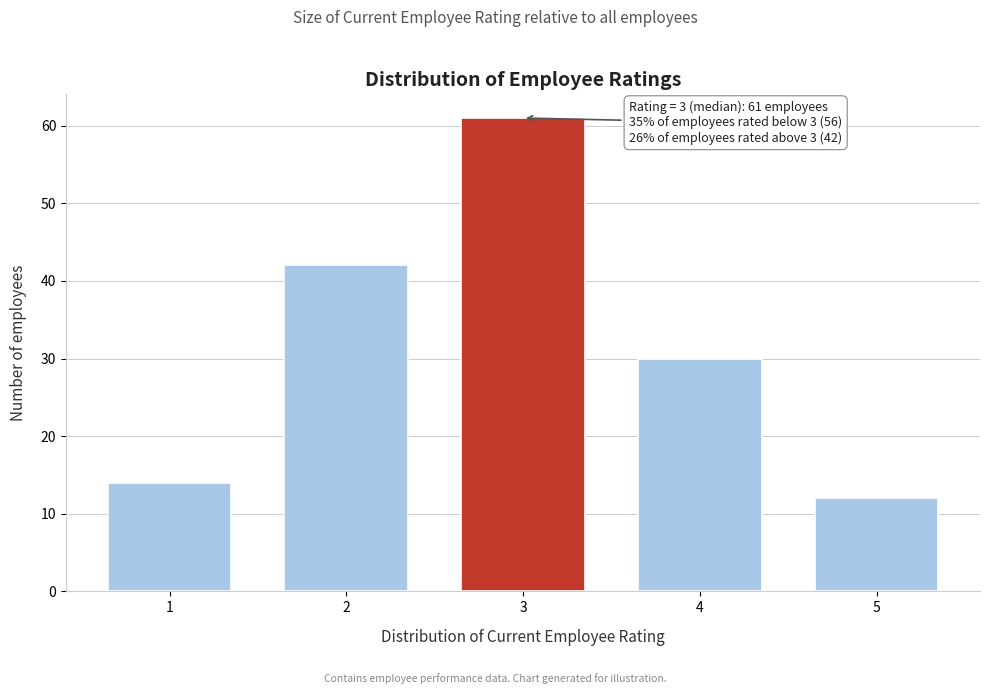

Reading left to right, list all the values displayed in this chart.

14	42	61	30	12